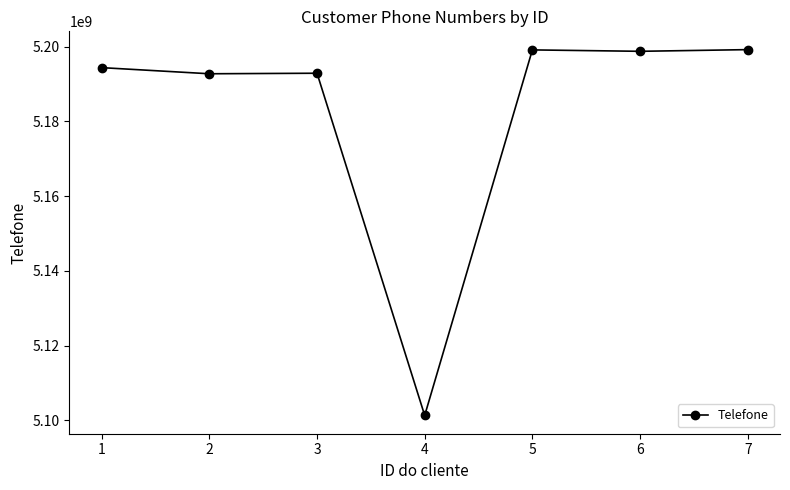

How many data points are less than 5194361322?

3